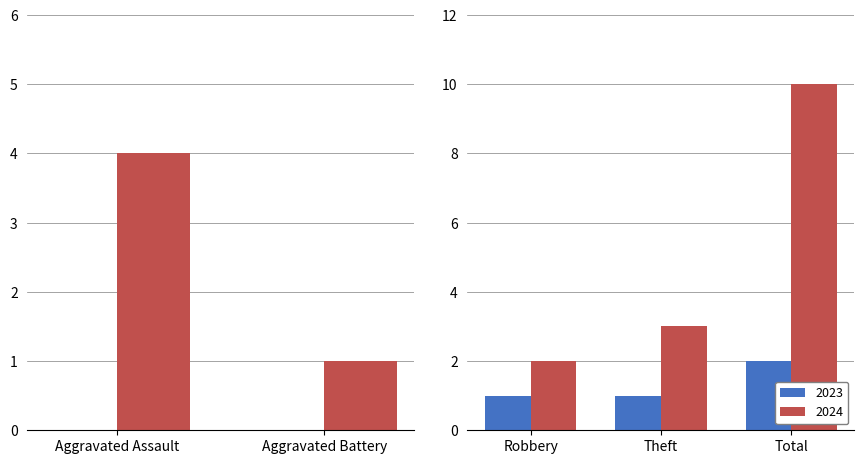

Is it true that 2023 equals 2 at Total?

True